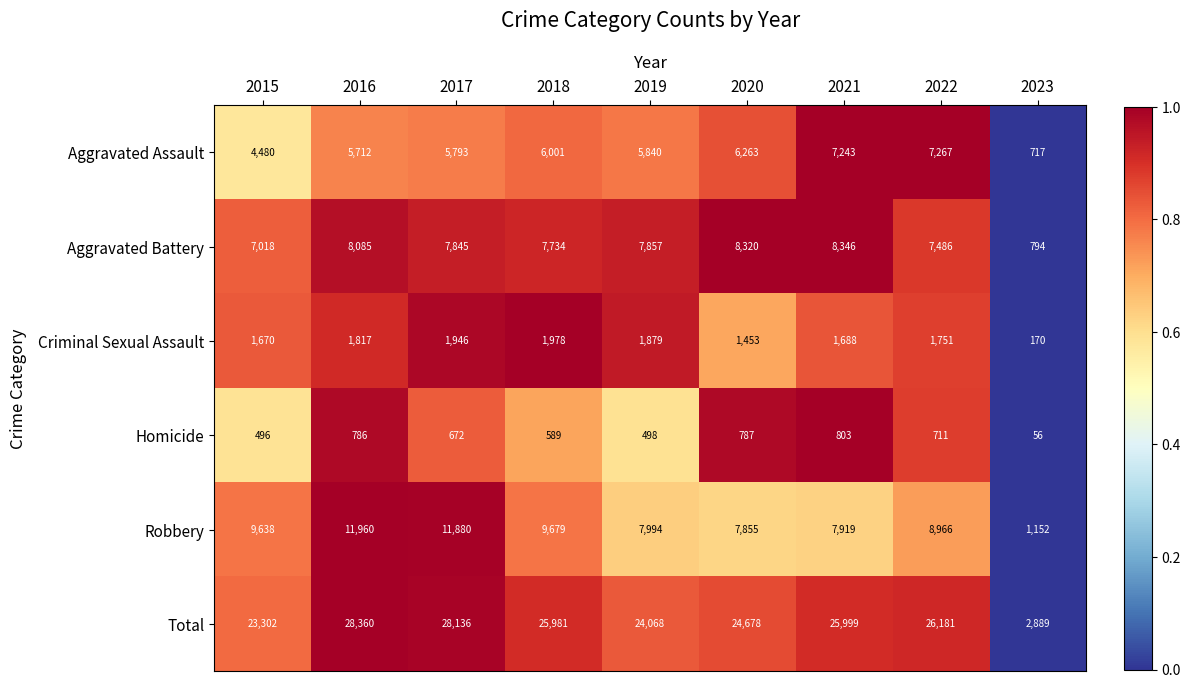

What is the minimum value shown in the chart?

56